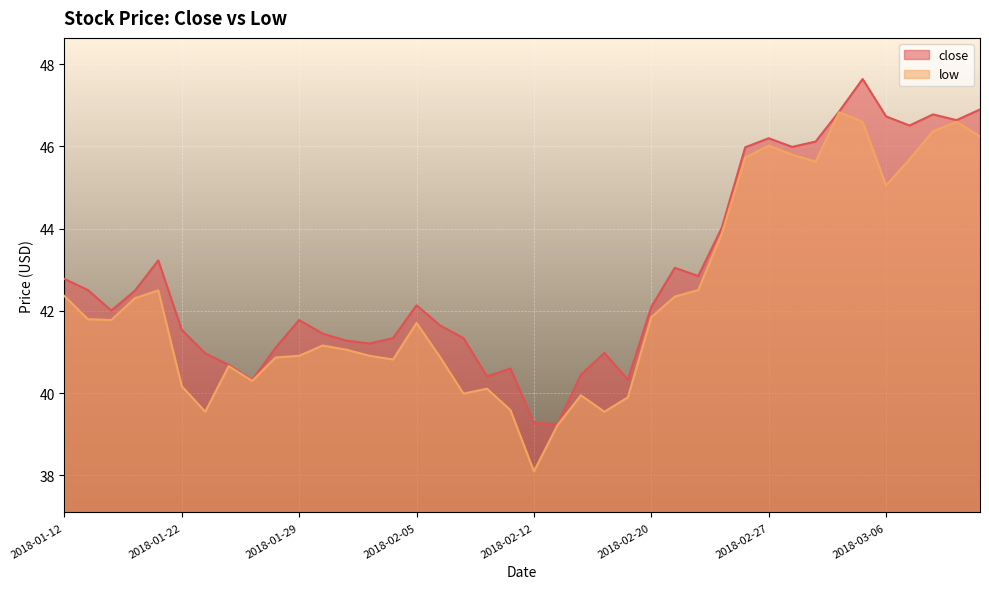

Is it true that close equals 46.9 at 2018-03-12?

True